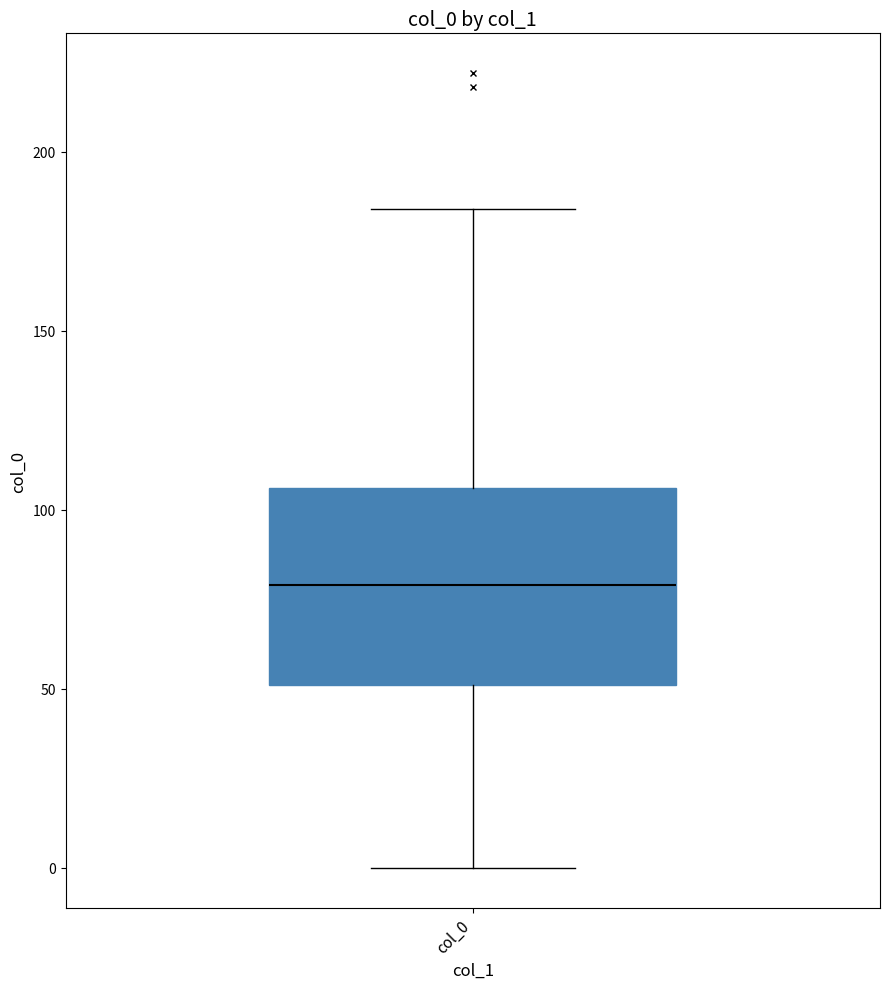

Read this box plot against the y-axis: the position of the median line, the range covered by the box, and the ends of both whiskers. The values are not printed on the chart, so give them approximately, as read against the axis.

median 80, box 50 to 105, whiskers 0 to 185